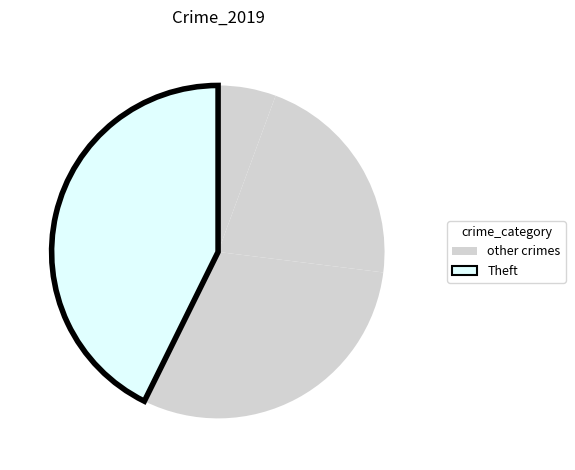

Count the number of slices in the pie.

4